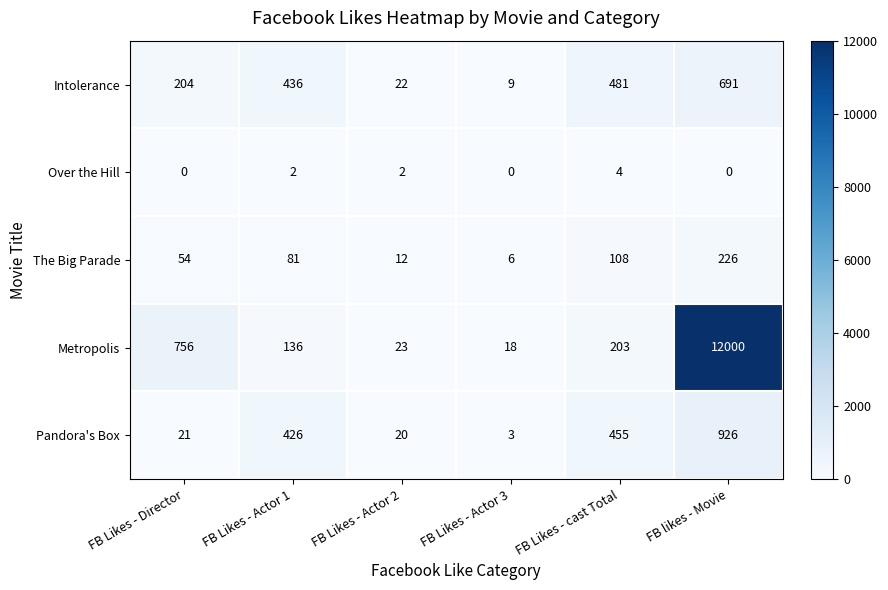

What is the greatest value displayed?

12000